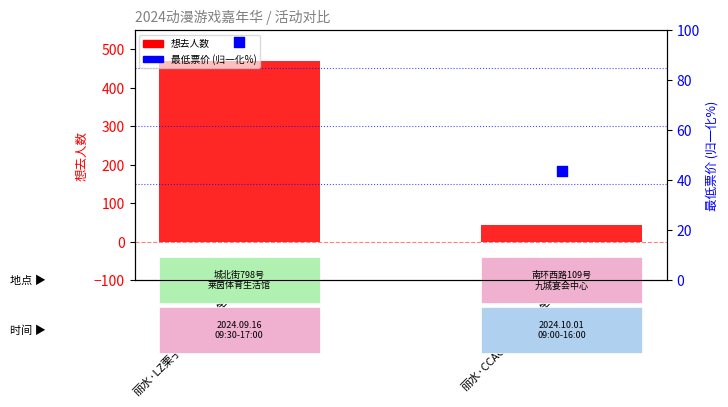

What are all the series names shown in the legend?

想去人数, 最低票价 (归一化%)